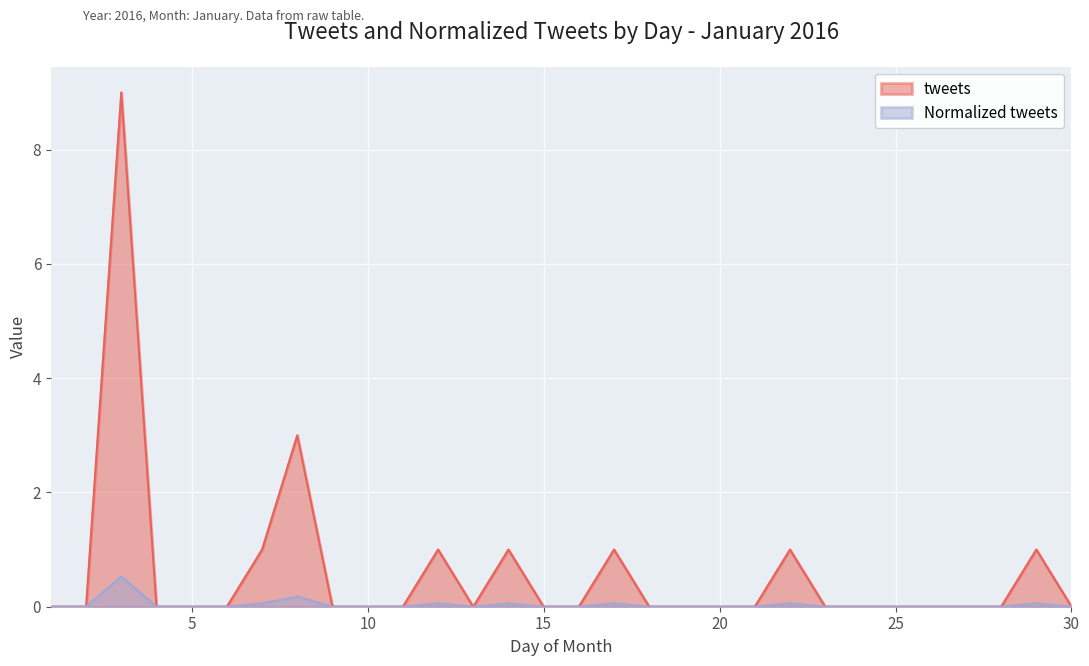

What are all the series names shown in the legend?

tweets, Normalized tweets